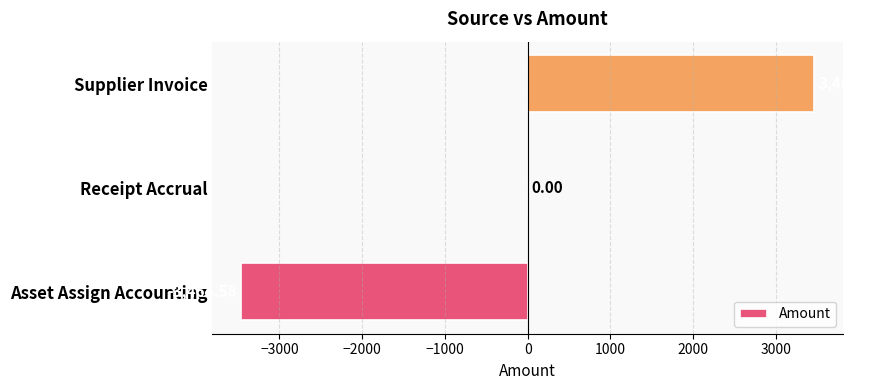

Which label corresponds to the largest value in the chart?

Supplier Invoice